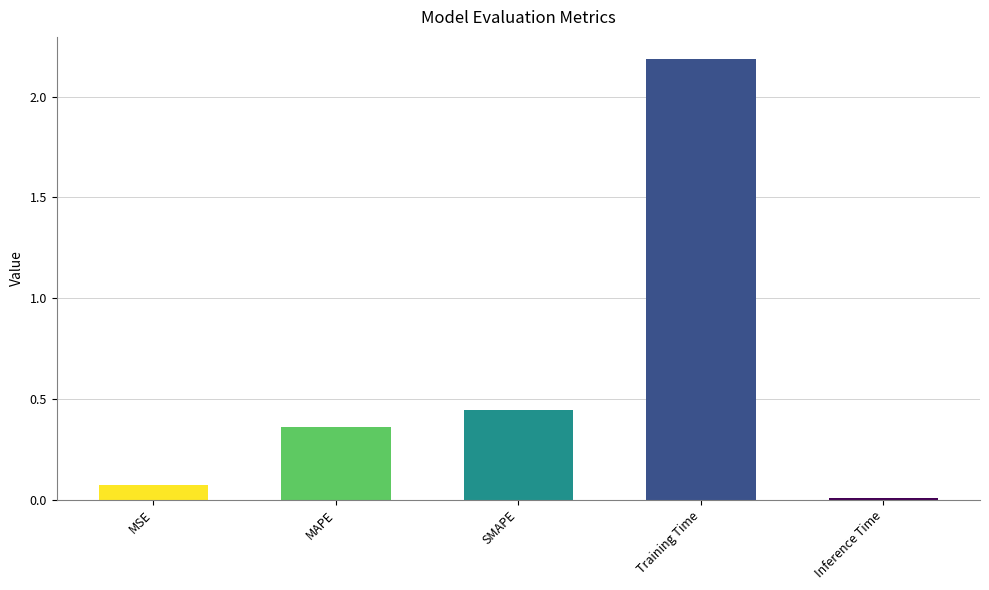

What is the sum of the values at SMAPE and MAPE?

0.8